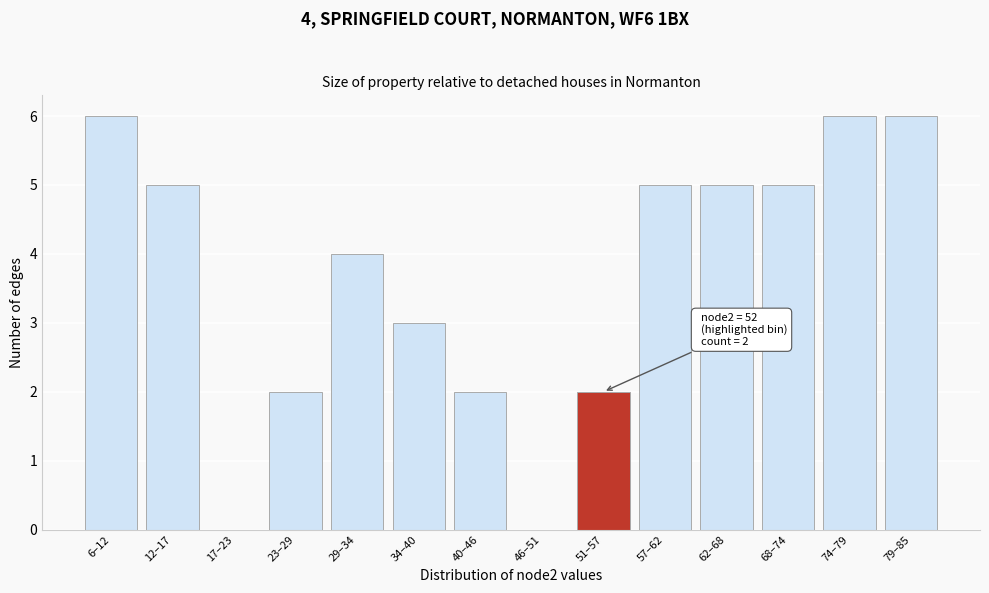

Reading left to right, extract all data points from this chart.

6–12=6	12–17=5	17–23=0	23–29=2	29–34=4	34–40=3	40–46=2	46–51=0	51–57=2	57–62=5	62–68=5	68–74=5	74–79=6	79–85=6